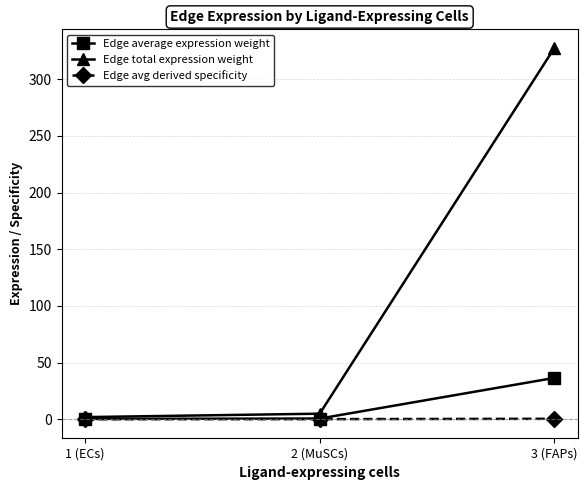

Is this an area chart (filled region under the line)?

No